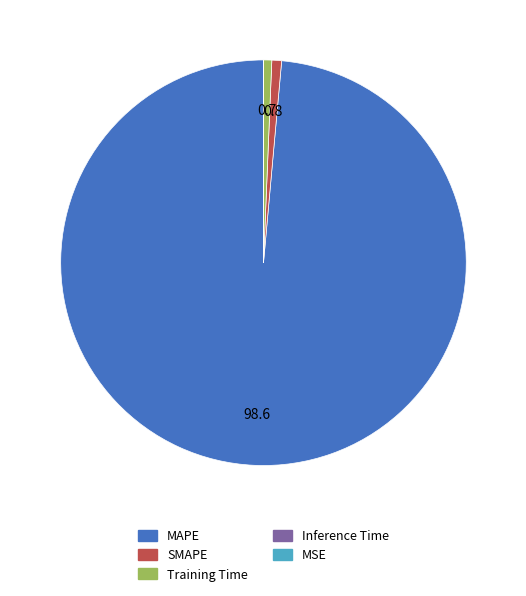

What is the largest slice in the pie chart?

MAPE